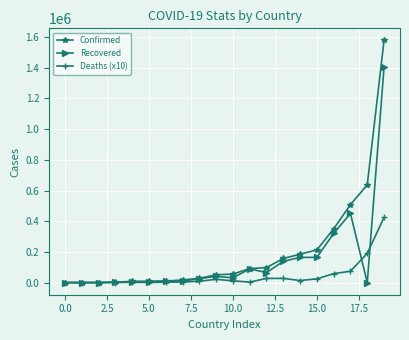

Rank the series by their average value, from lowest to highest.

Deaths (x10), Recovered, Confirmed